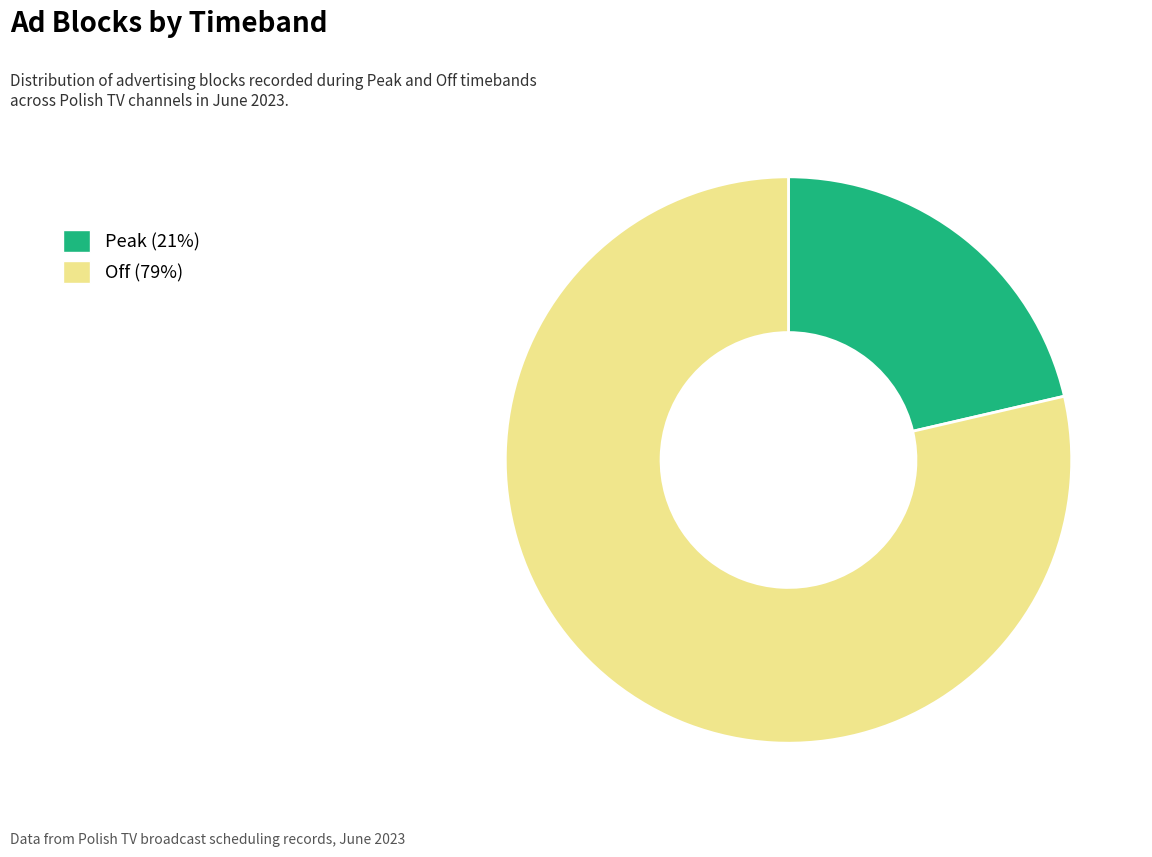

Is there any slice that represents more than half of the pie?

Yes